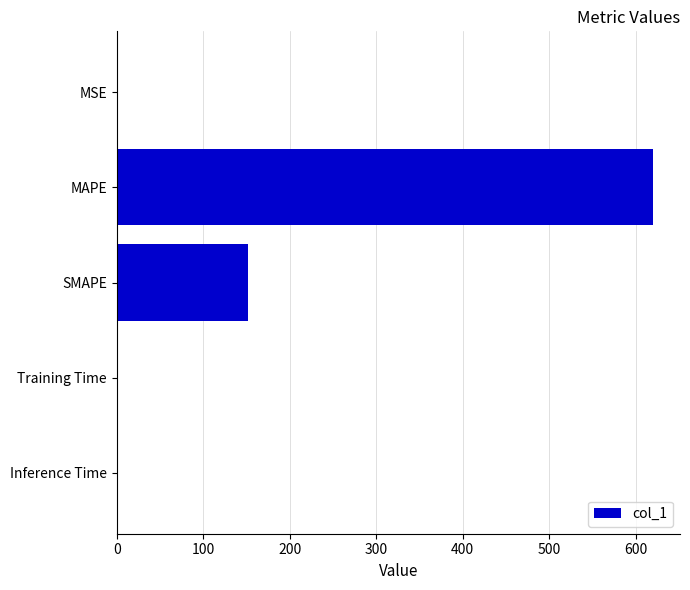

How many distinct data groups are displayed?

1